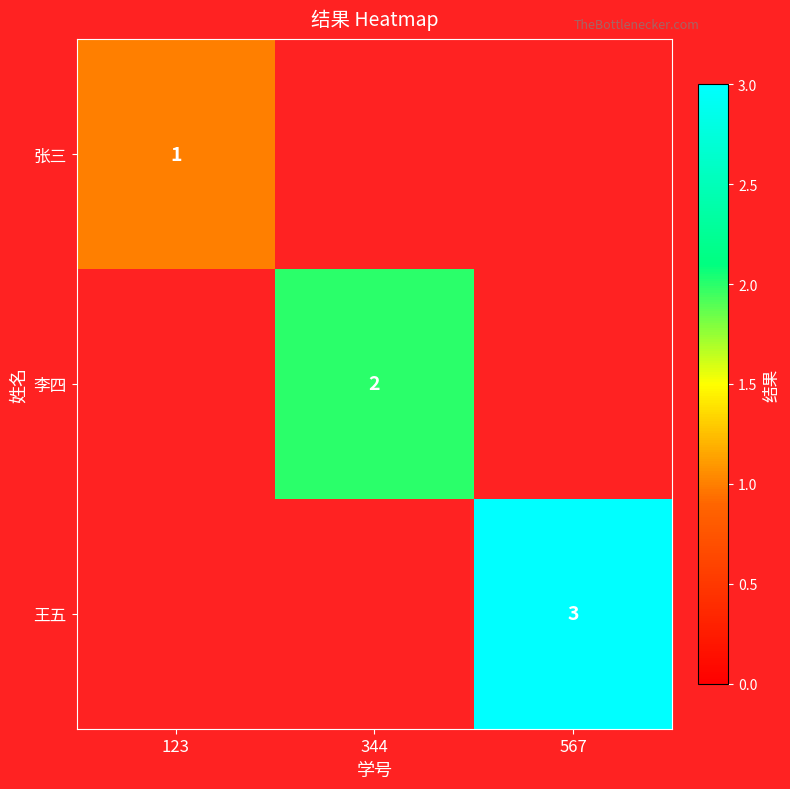

How many series are shown in this chart?

3